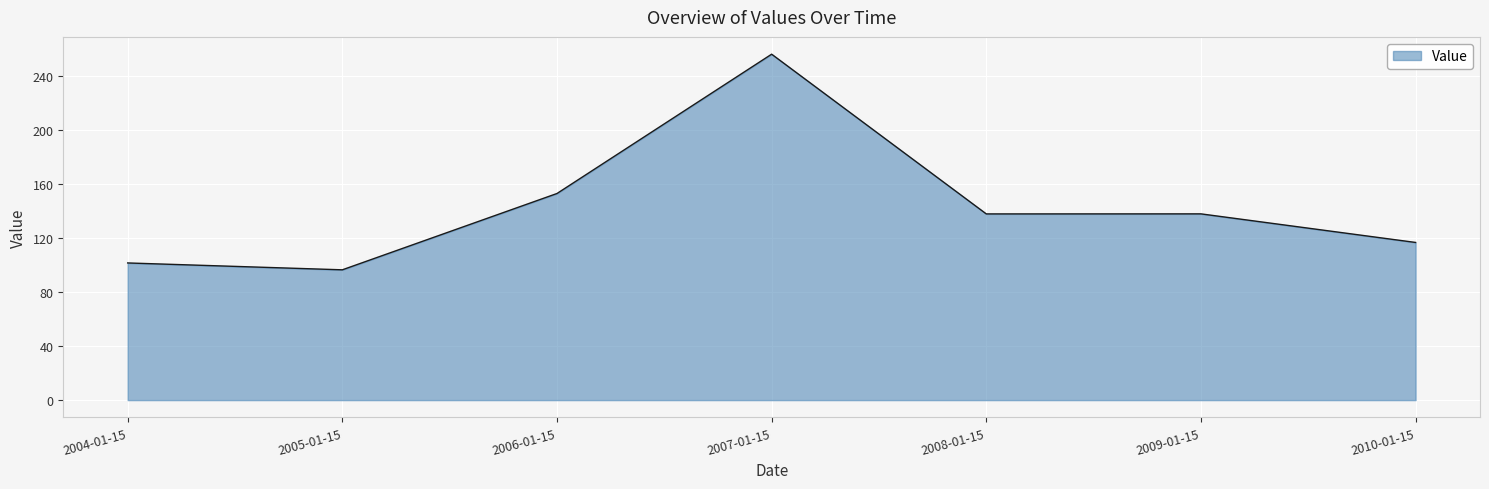

True or false: there are more than 2 points higher than both neighbors.

False